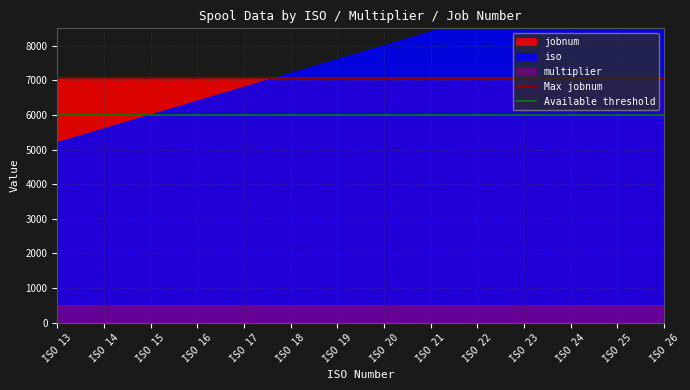

What is the sum of the Max jobnum values at ISO 13 and ISO 14?

14104